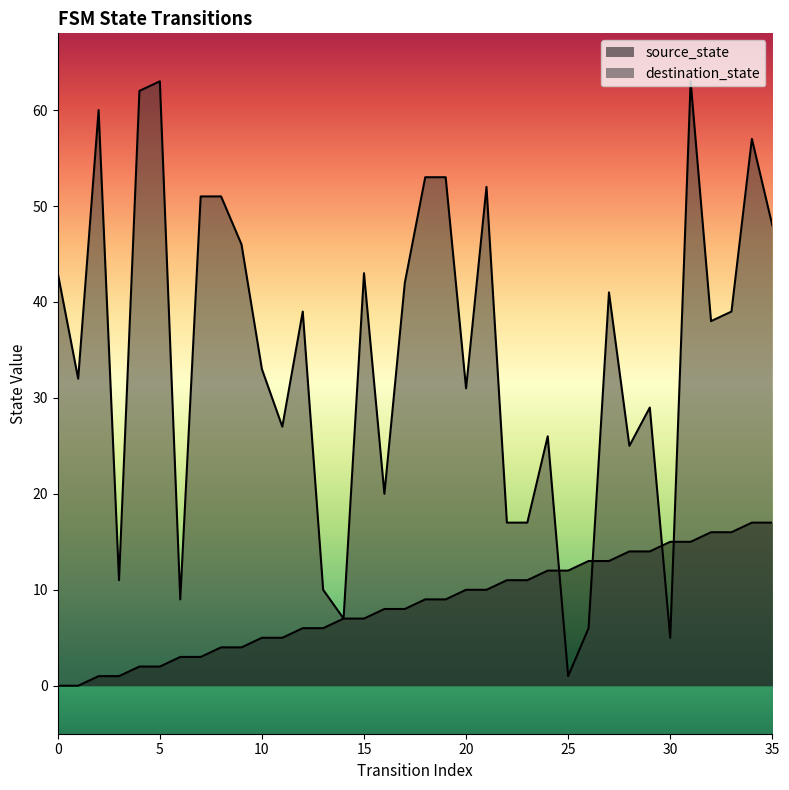

Does the chart display data point markers on the line(s)?

No